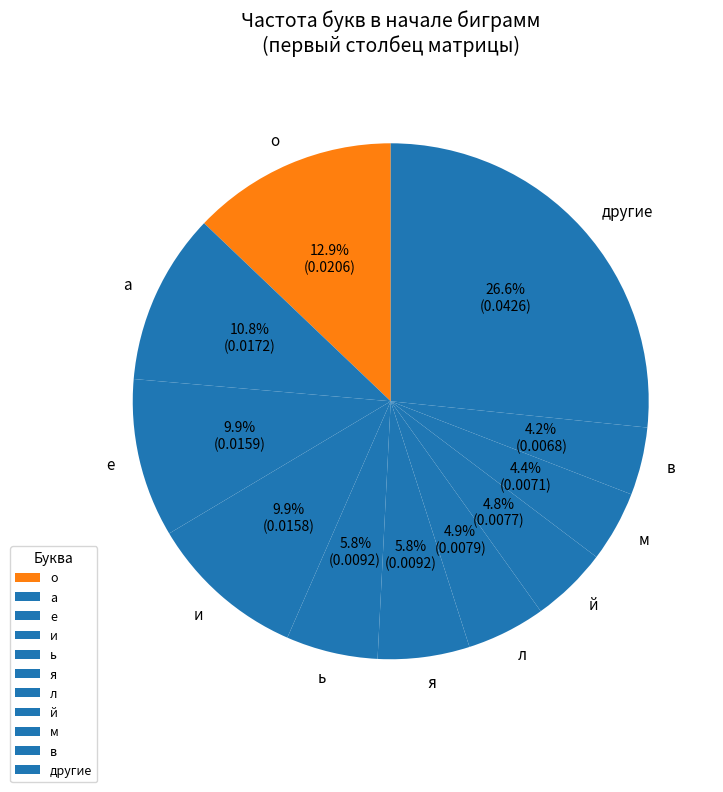

How much of the chart is everything except в?

95.8%